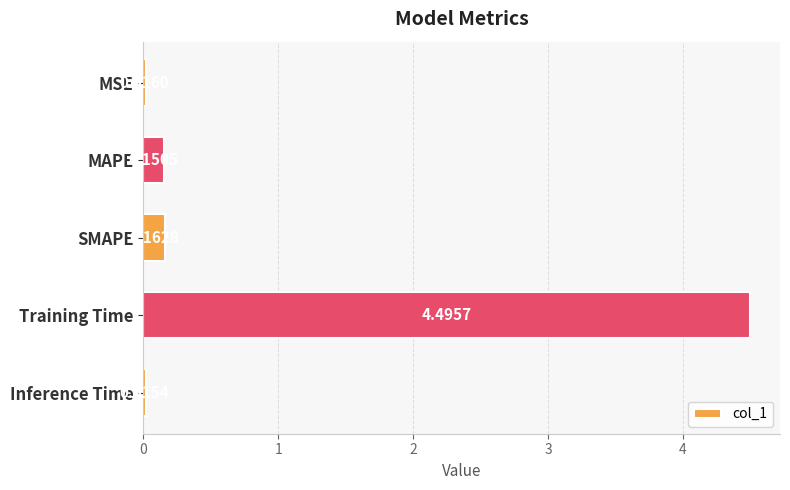

Does the chart contain stacked bars?

No